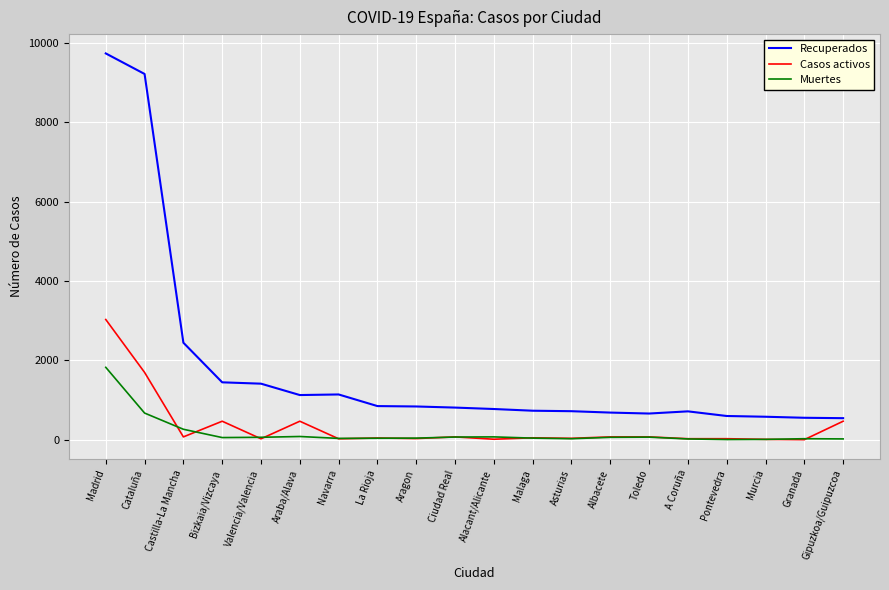

True or false: Recuperados and Muertes cross at least once.

False